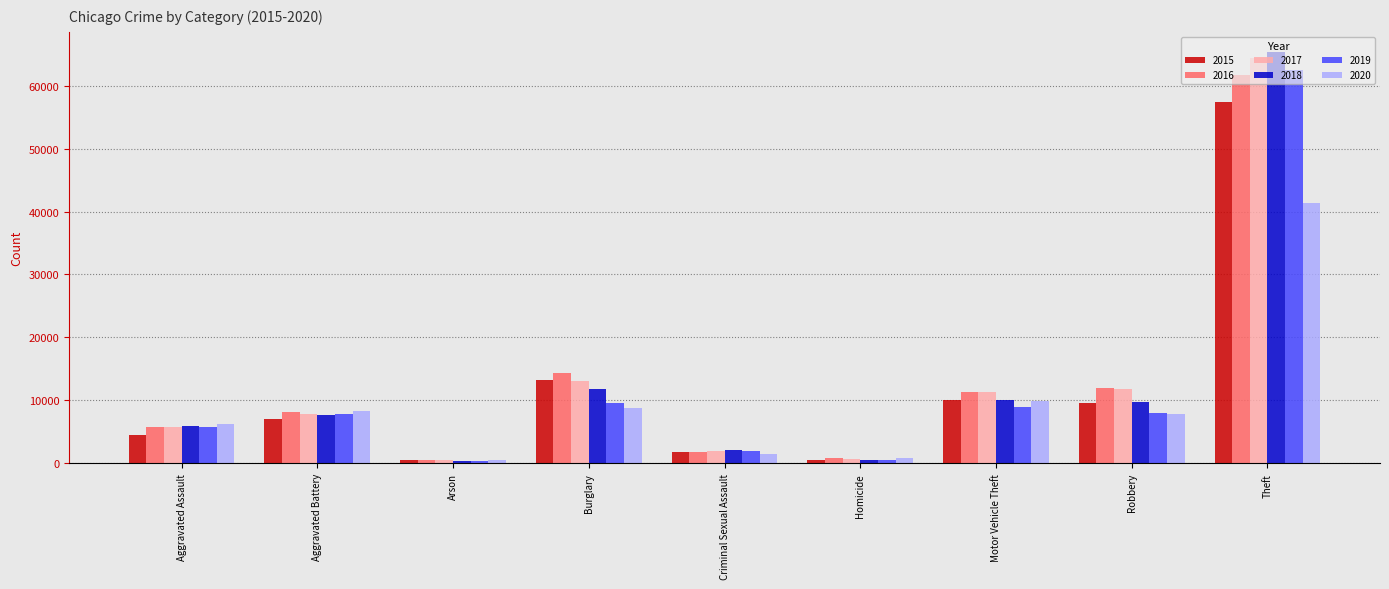

What is the difference between the highest and lowest values at Aggravated Assault?

1785